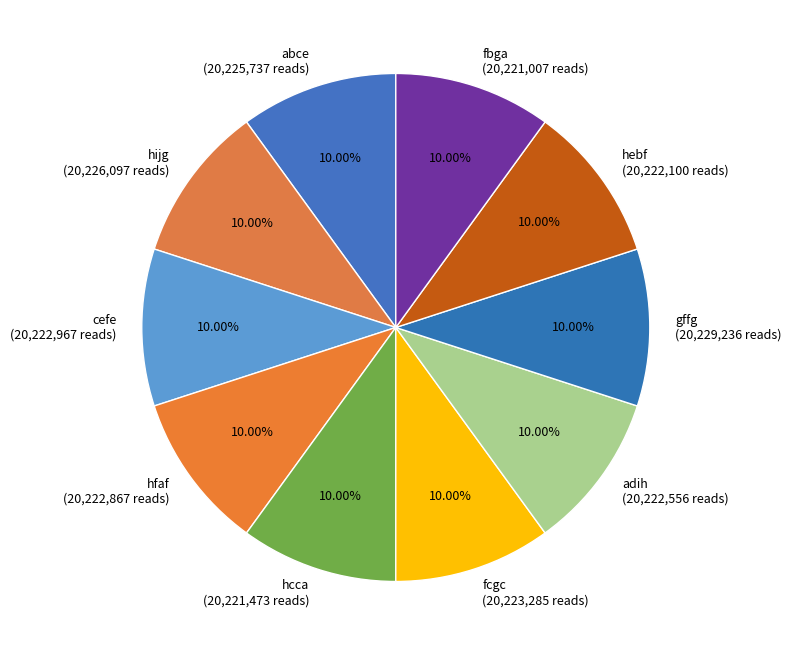

What percentage do hfaf and fbga together represent?

20.0%